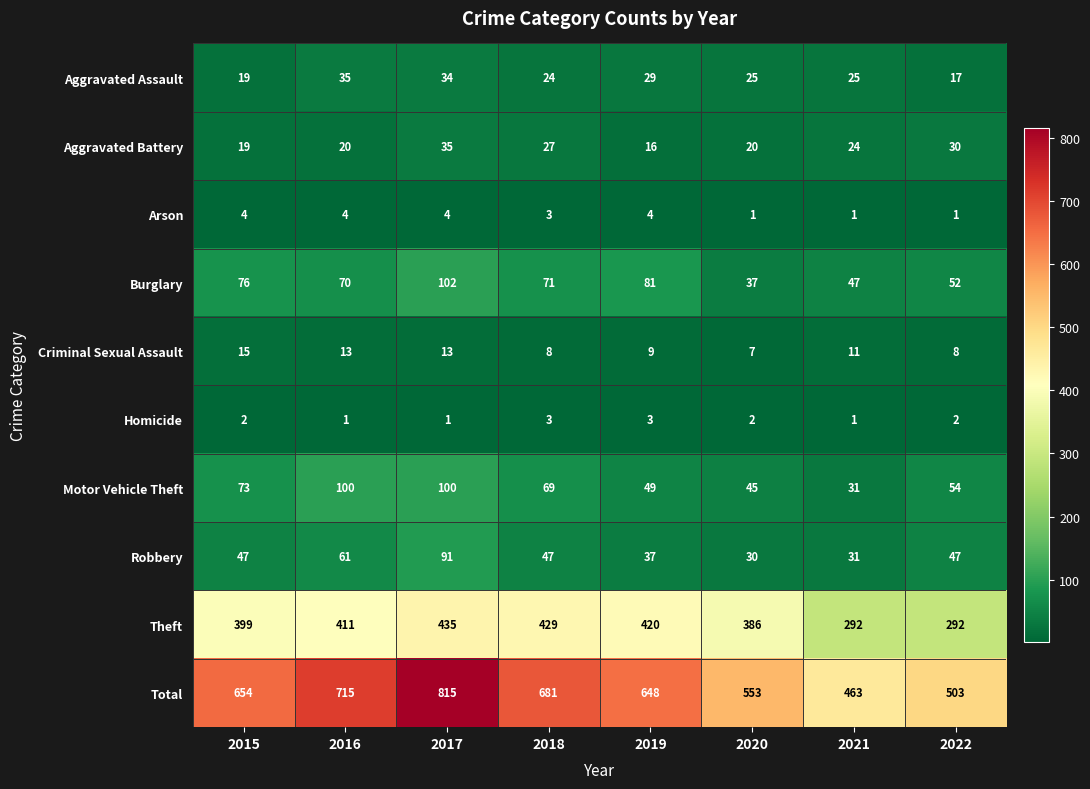

What is the average value of the Motor Vehicle Theft series?

65